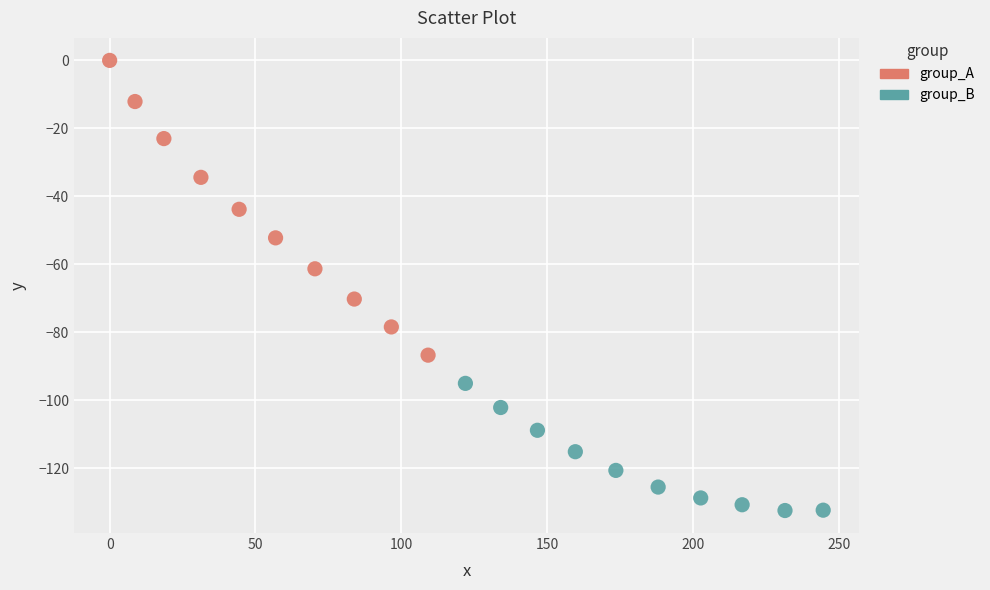

Which series reaches the maximum Y coordinate?

group_A